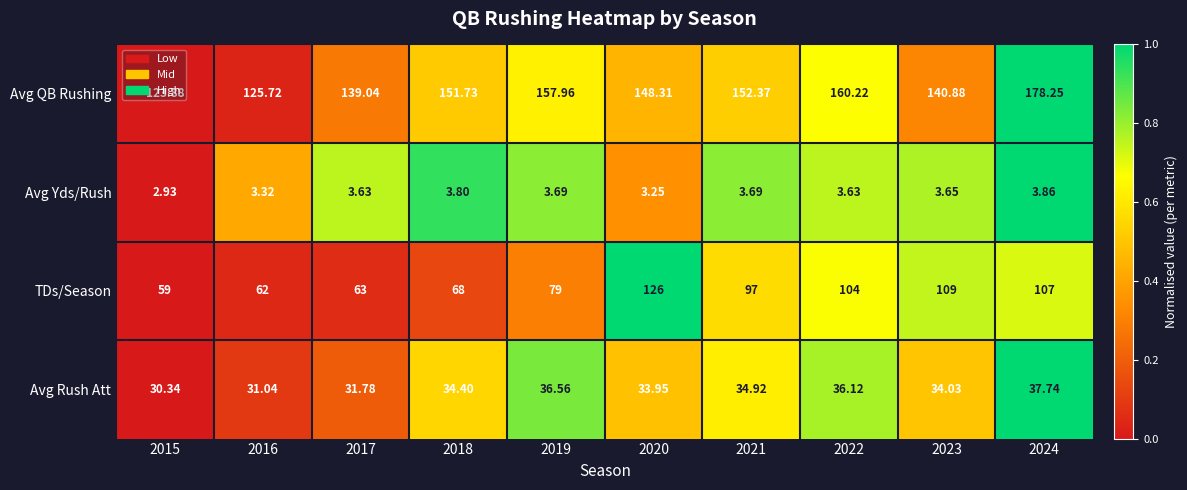

Is the value of Avg QB Rushing at 2015 greater than the value of Avg Yds/Rush at 2016?

Yes